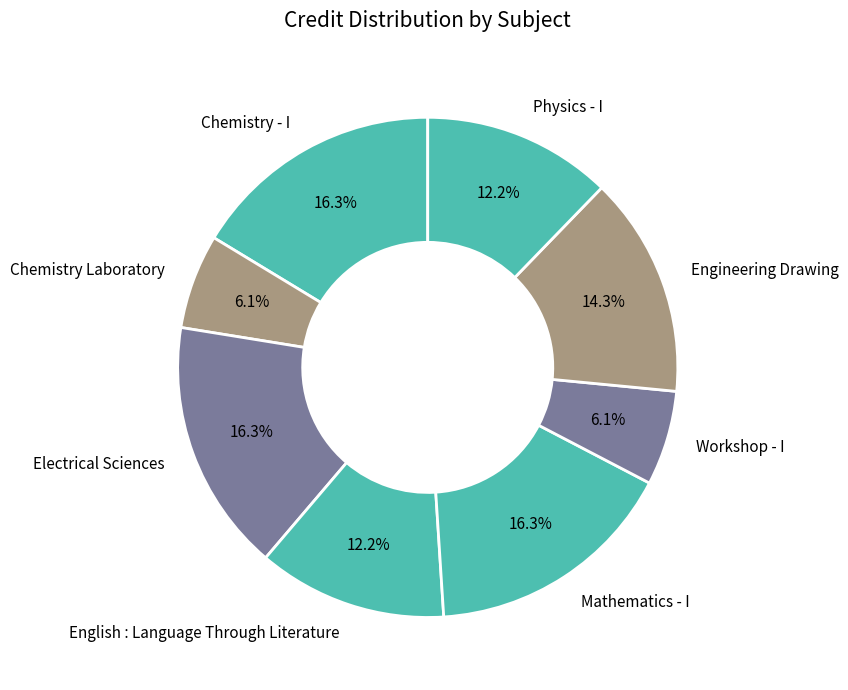

How many slices are in this pie chart?

8